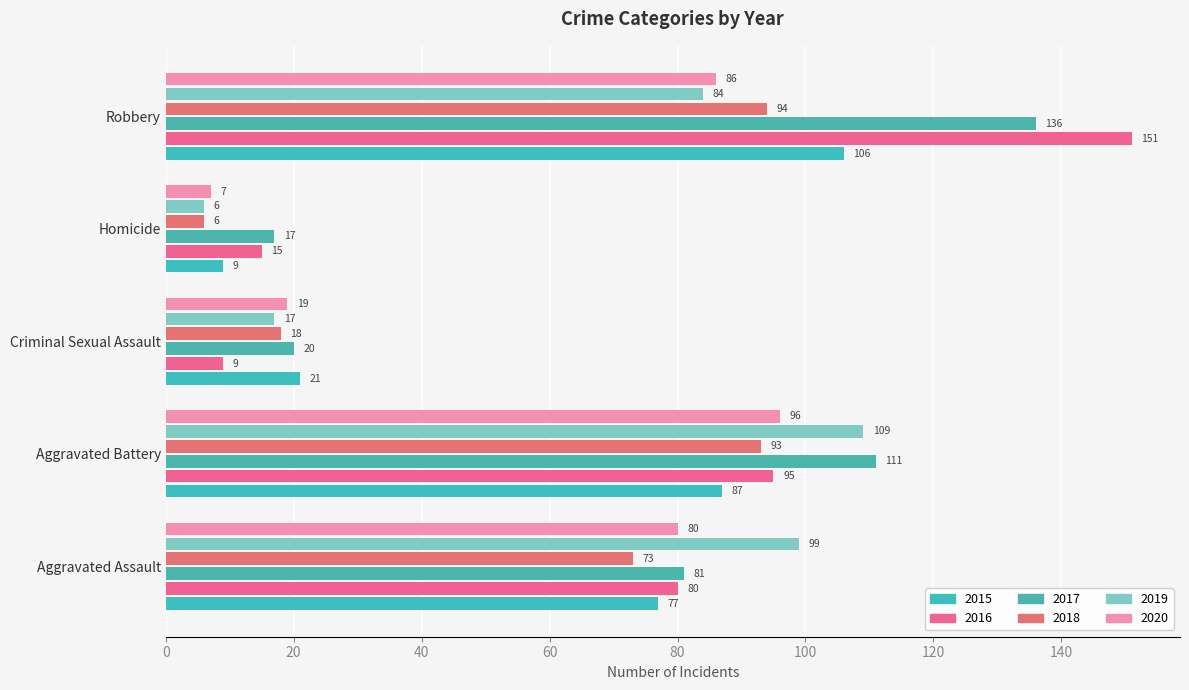

How many distinct data groups are displayed?

6